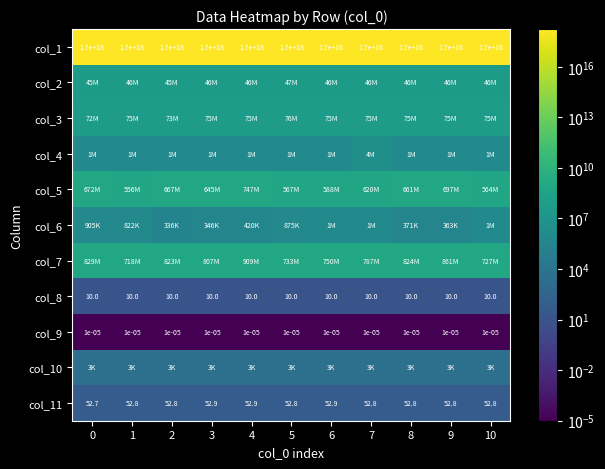

True or false: col_8 has a value of 10.0 at 3.

True